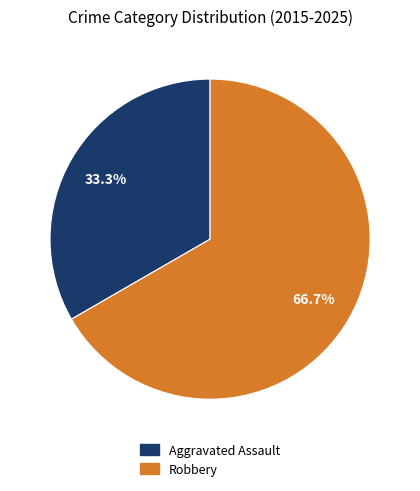

Between Robbery and Aggravated Assault, which is larger?

Robbery